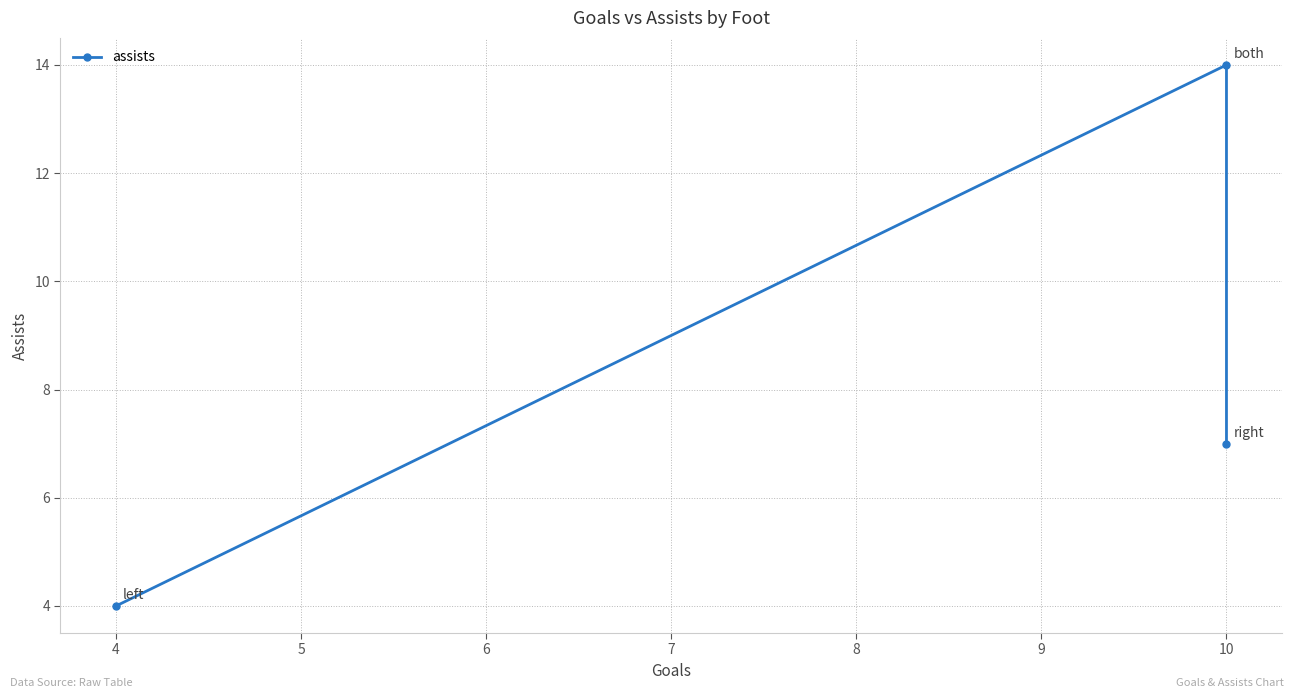

What is the sum of the values at 4 and 10?

18